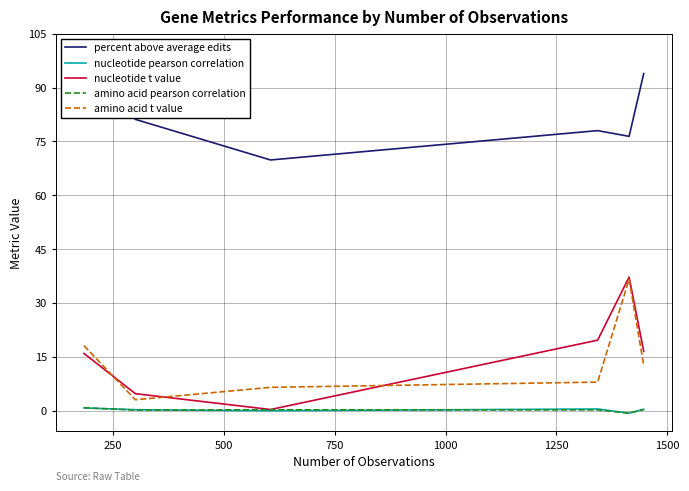

What is the sum of all amino acid pearson correlation values?

1.1